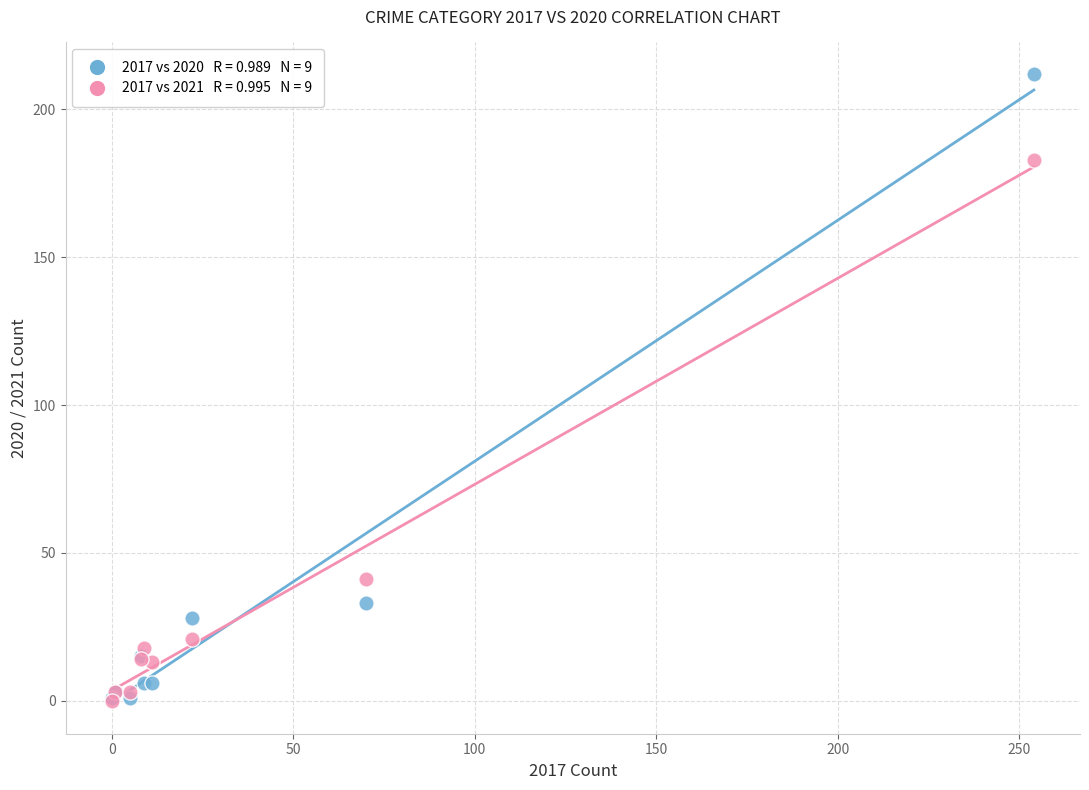

Across all series, what Y value is closest to 106?

41